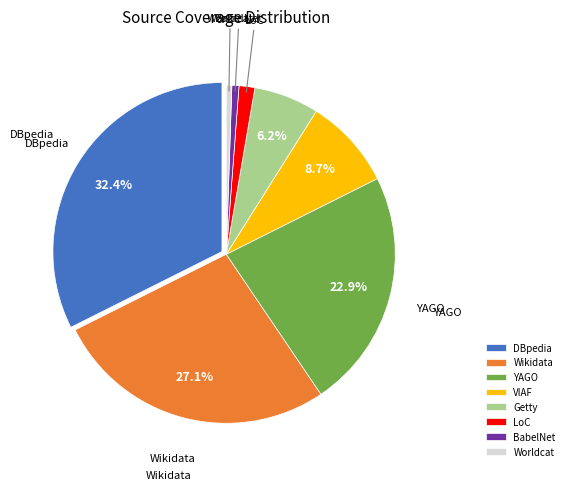

Between Worldcat and Wikidata, which is larger?

Wikidata